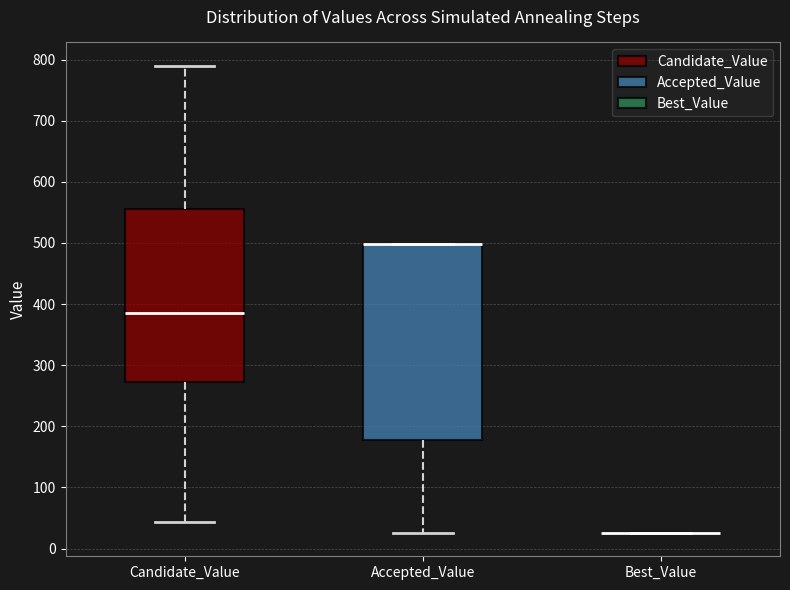

Reading left to right, read every box against the y-axis: the position of its median line, the range the box covers, and the ends of its whiskers. The values are not printed on the chart, so give them approximately, as read against the axis.

Candidate_Value: median 390, box 270 to 560, whiskers 40 to 790
Accepted_Value: median 500 (drawn on the box's upper edge), box 180 to 500, whiskers 30 to 500
Best_Value: box collapsed to a line at 30, whiskers 30 to 30